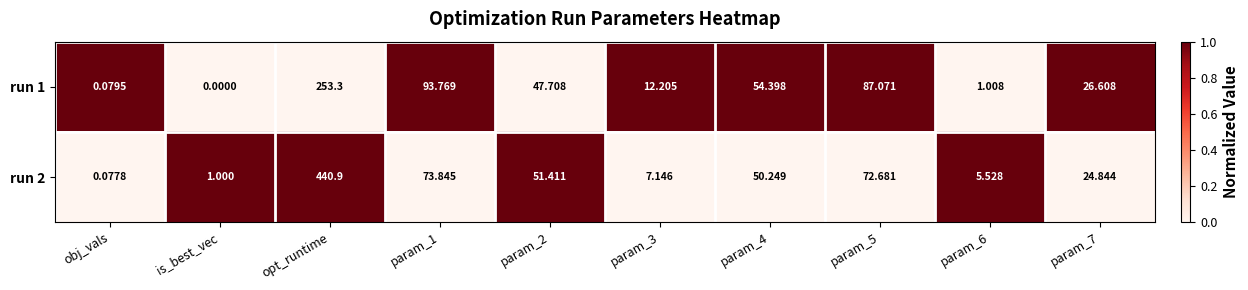

Which category has the highest value in the run 1 series?

opt_runtime